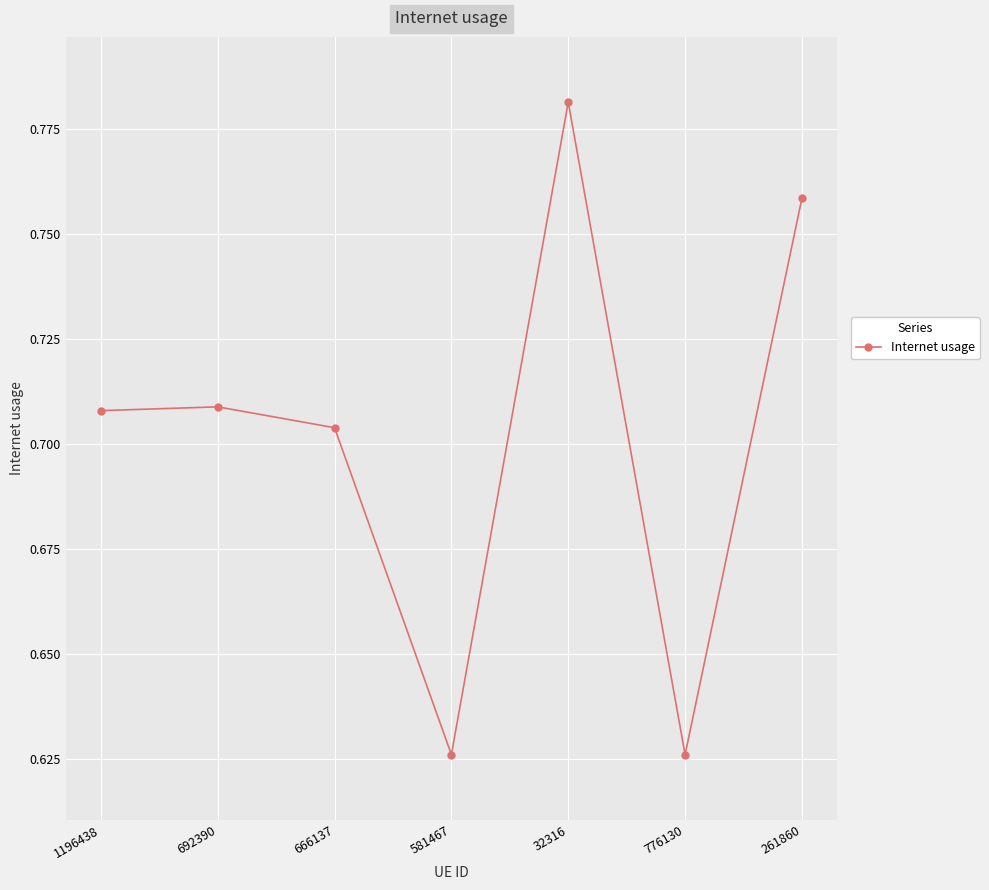

Is it true that the value at 776130 is 0.4?

False